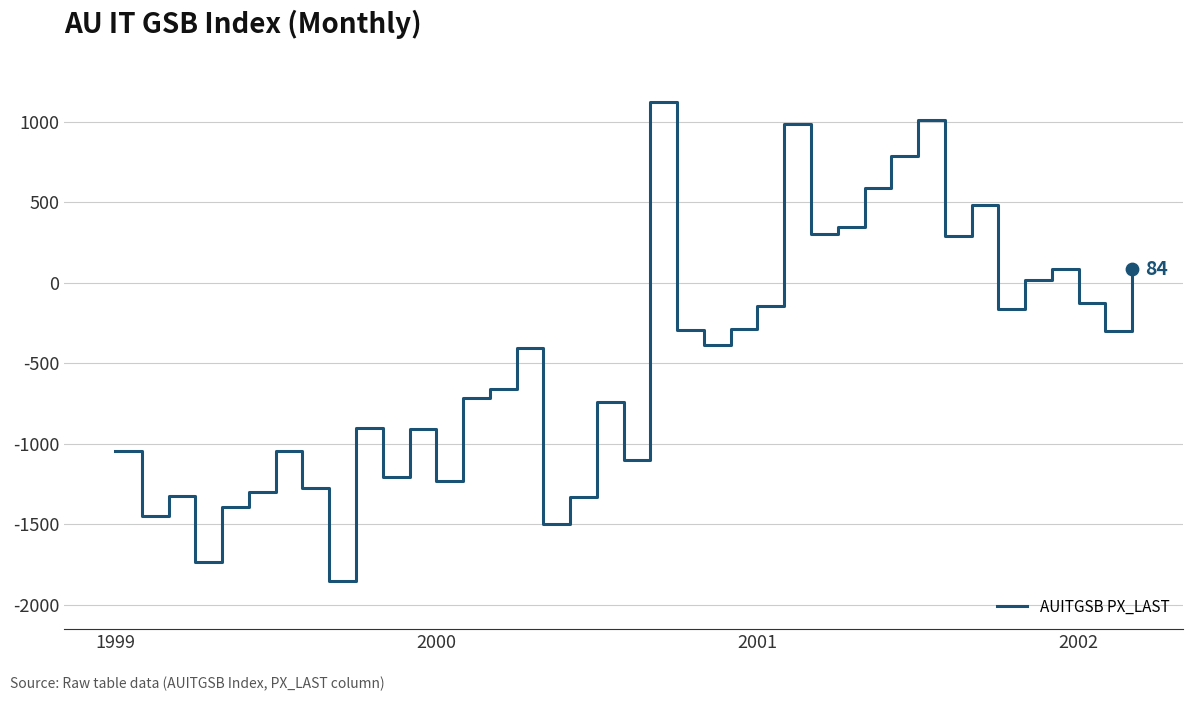

What is the smallest value displayed?

-1855